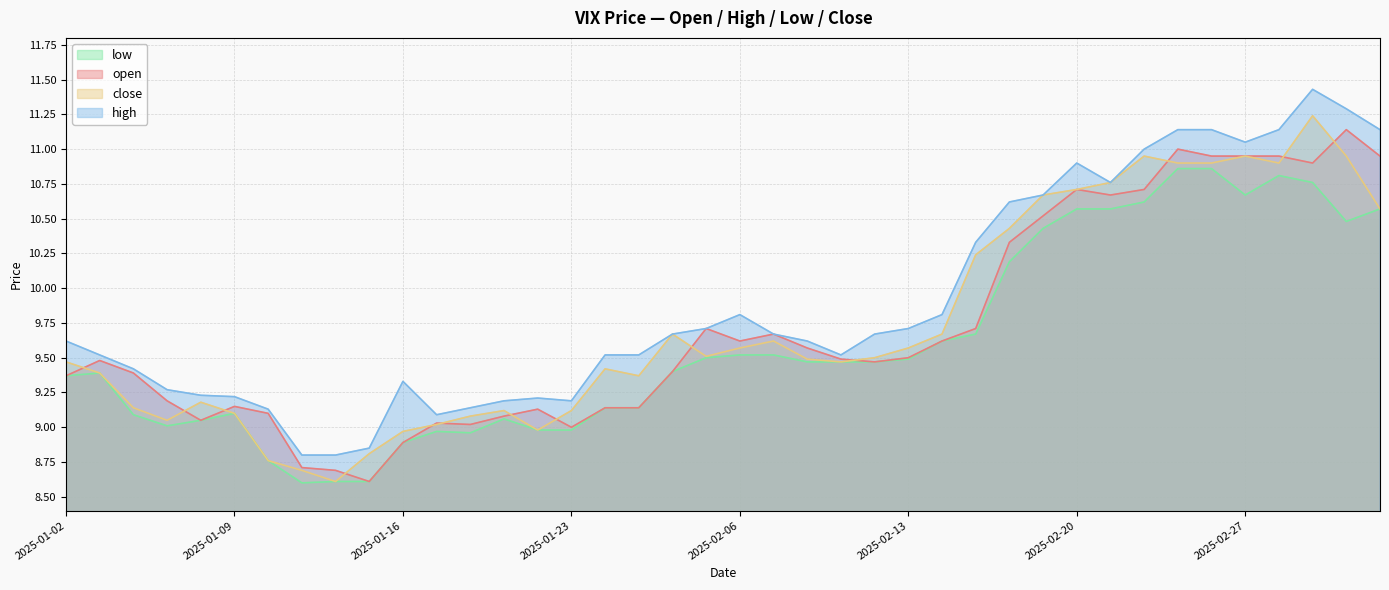

What is the label of the 2nd point from the right?

2025-03-04